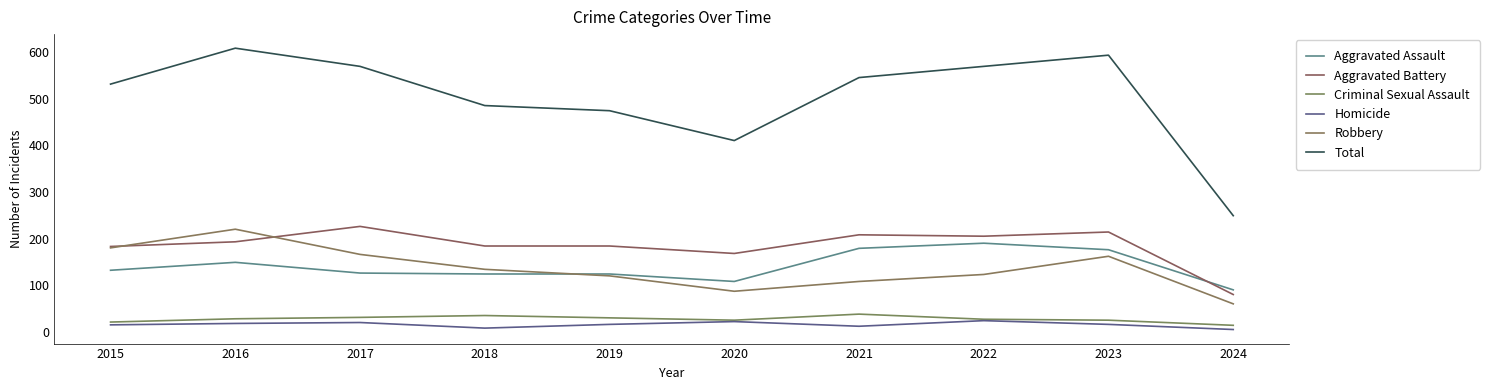

At which category does Homicide reach its first local valley?

2018